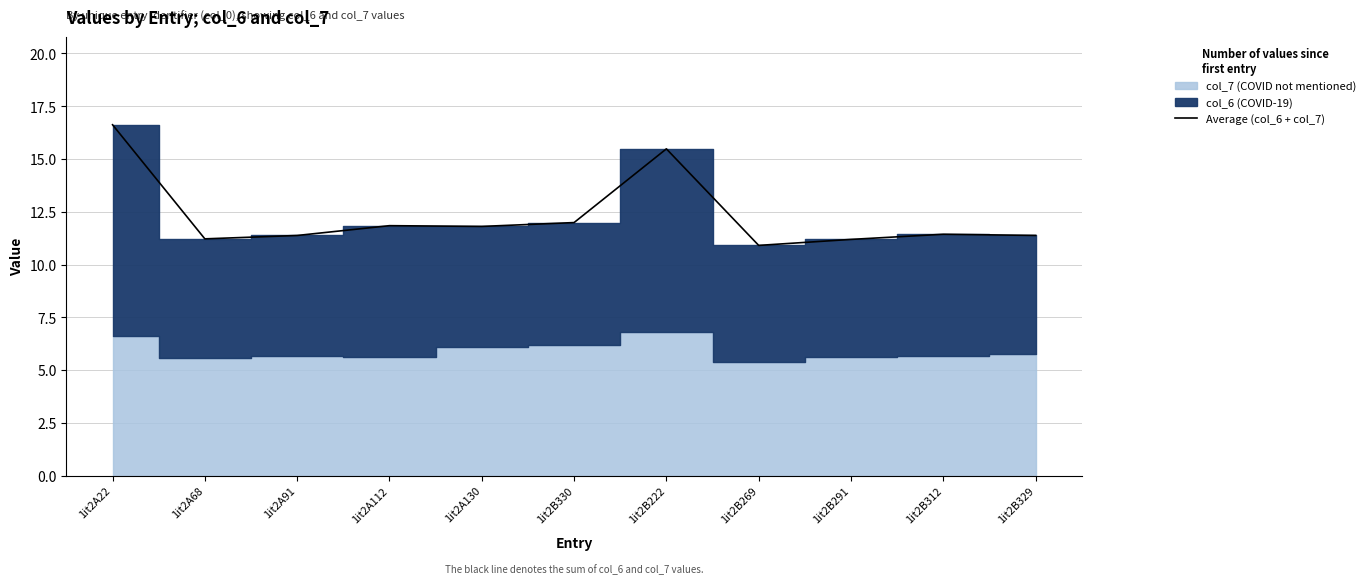

How many points are lower than both their immediate neighbors (excluding endpoints)?

3